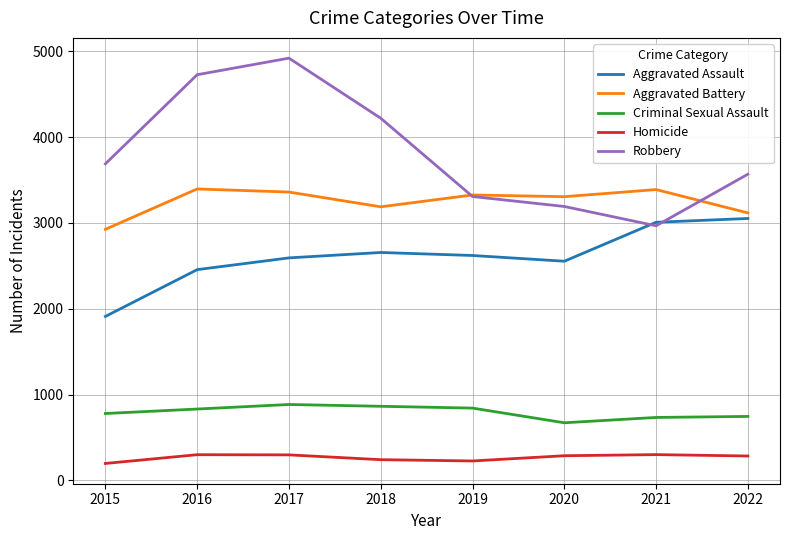

Which series has the widest spread of values?

Robbery